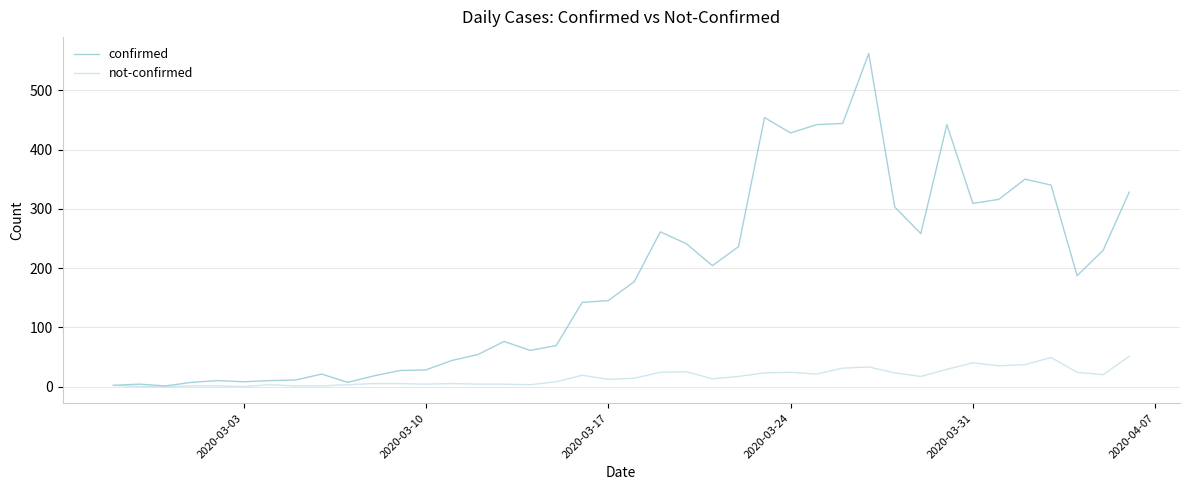

Is this an area chart (filled region under the line)?

No